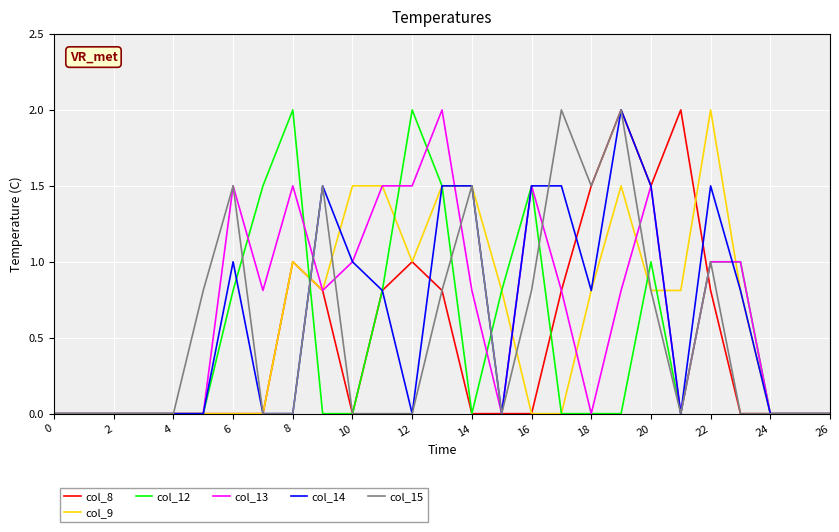

What is the maximum value for col_15?

2.0